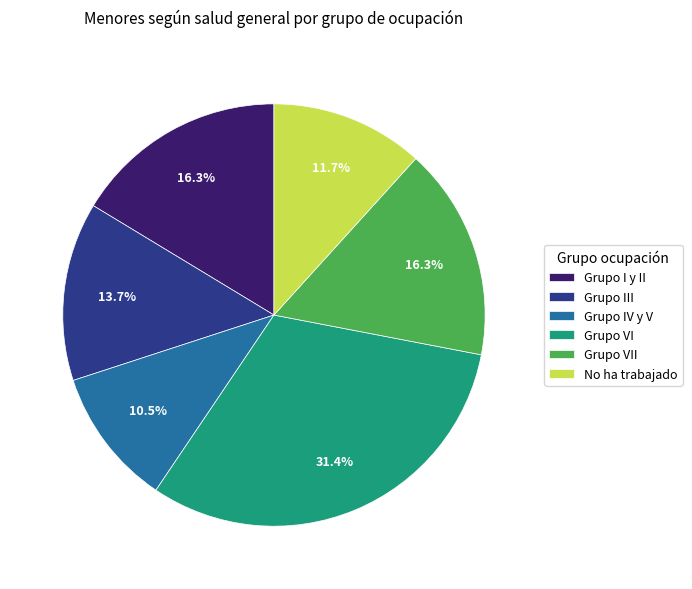

How many segments does this pie chart have?

6